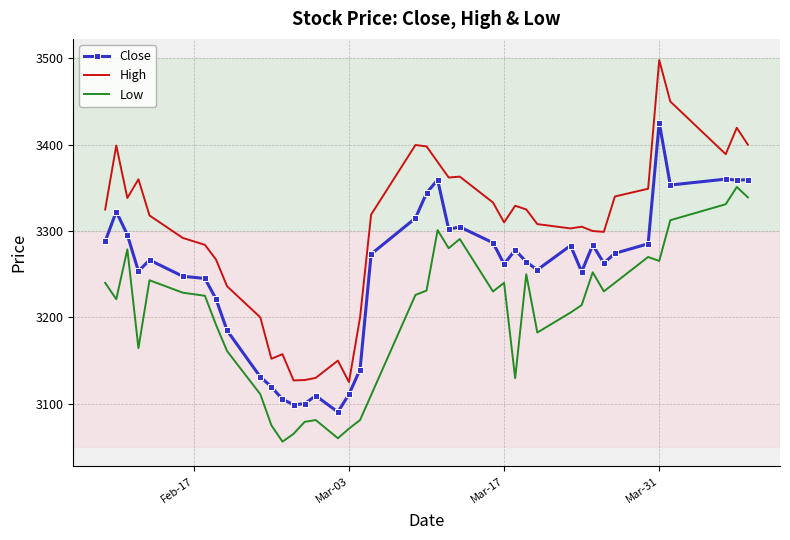

List the series in order of their overall mean, lowest first.

Low, Close, High